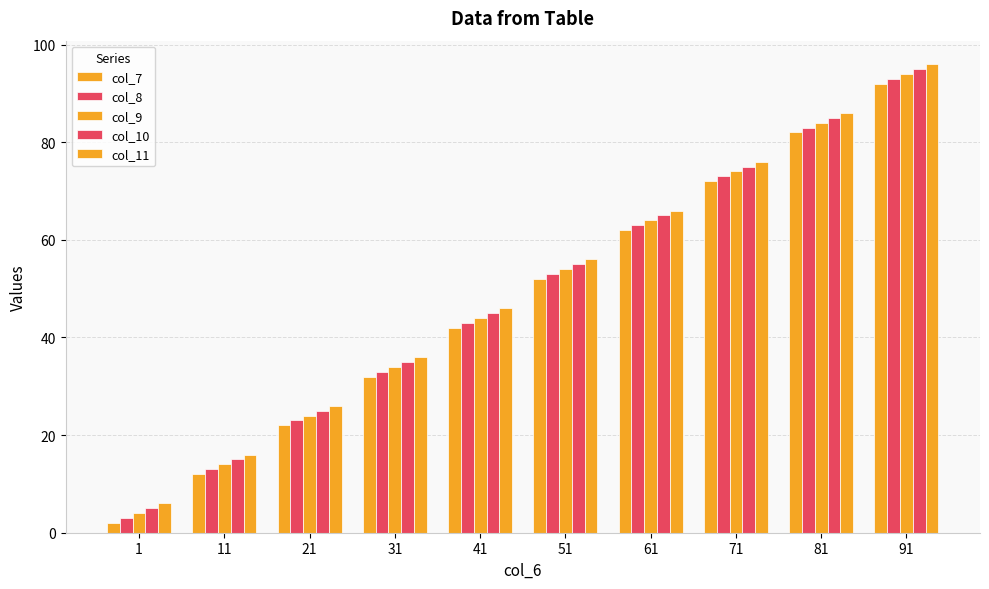

How many data points in col_9 are less than 54?

5